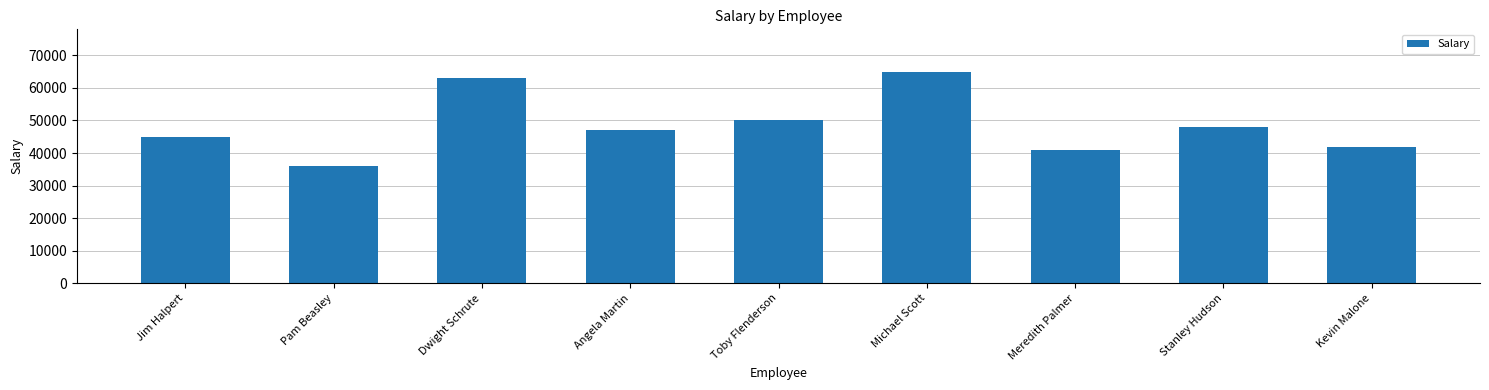

What is the maximum value shown in the chart?

65000